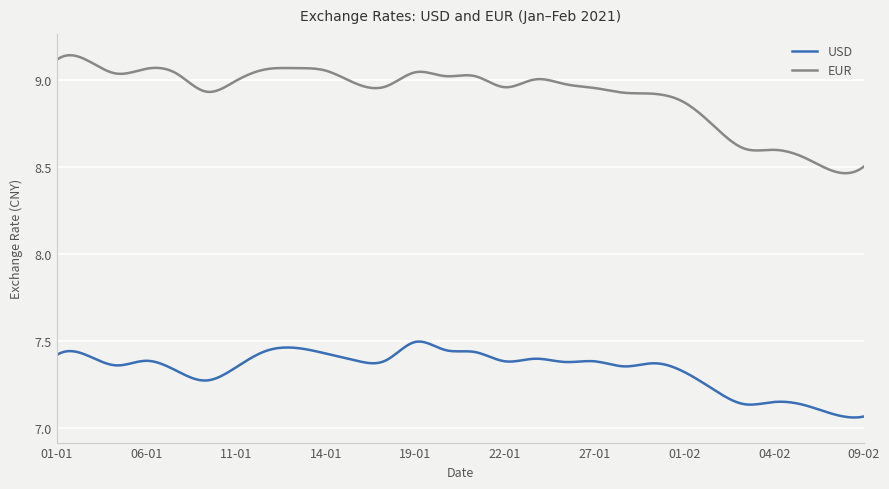

True or false: EUR and USD intersect in this chart.

False